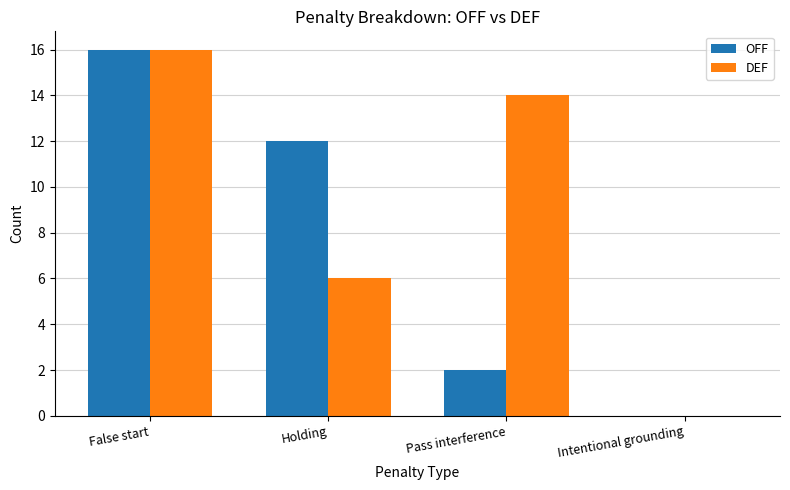

Reading right to left, transcribe all the data shown in this chart.

OFF: 0	2	12	16
DEF: 0	14	6	16